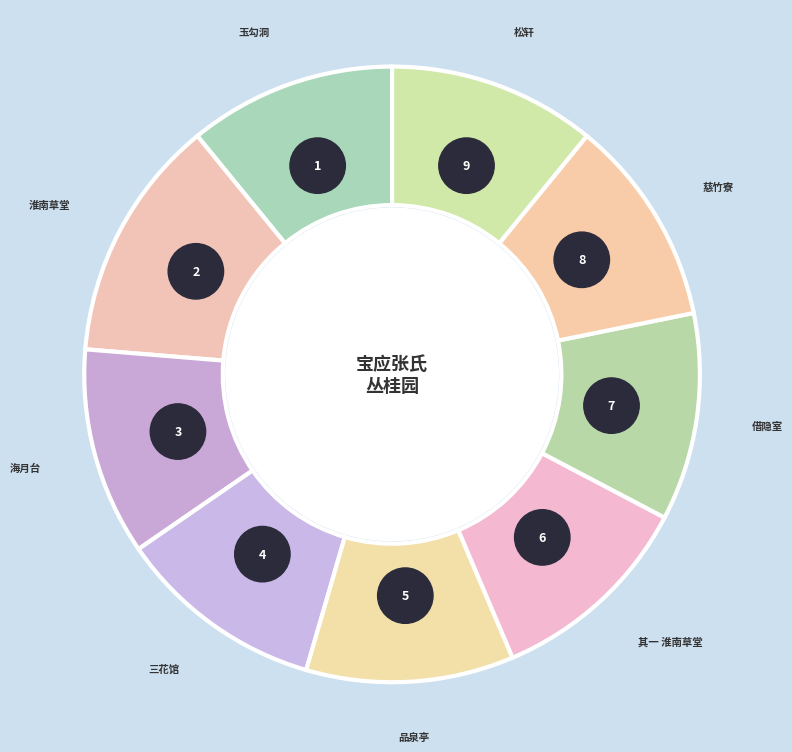

What is the smallest slice in the pie chart?

其一 淮南草堂